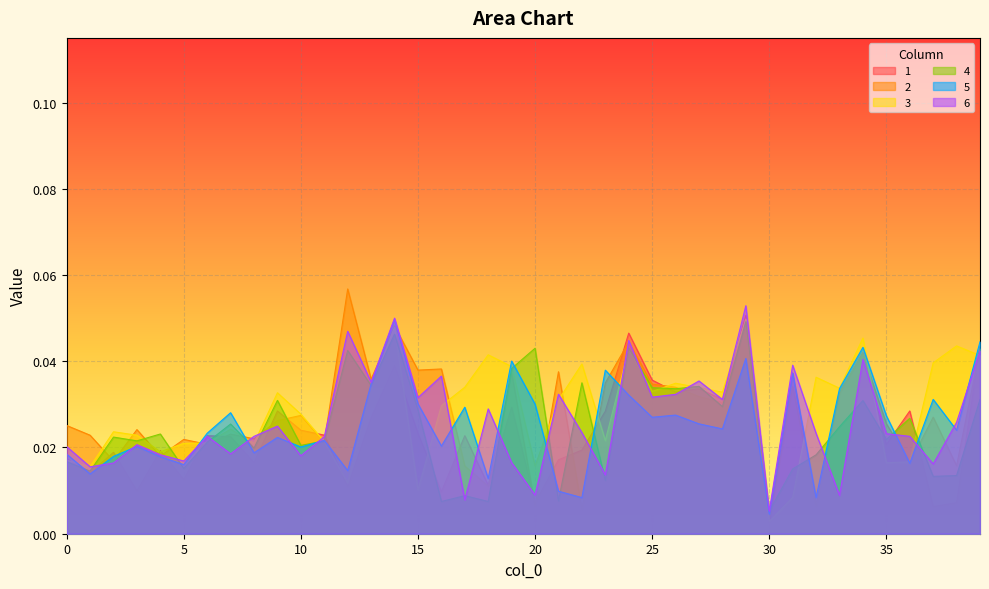

How many series are shown in this chart?

6